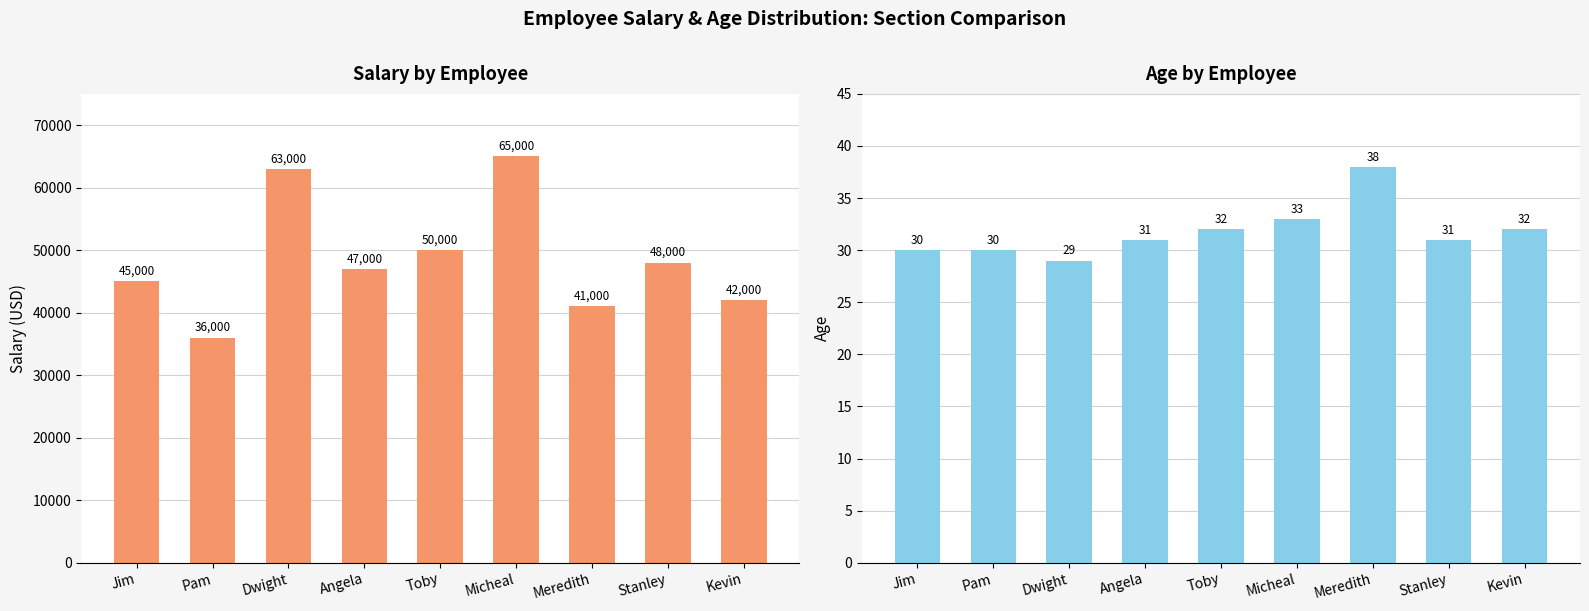

What position from the right is Angela?

6